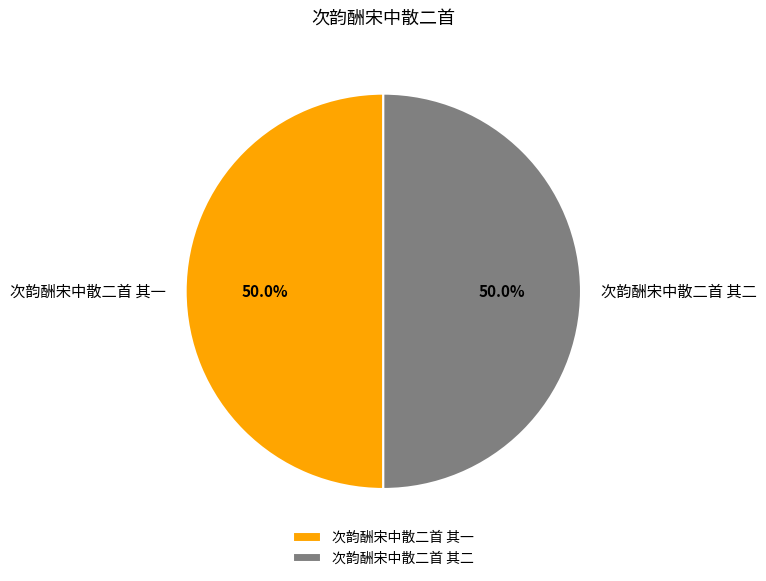

How much of the chart is everything except 次韵酬宋中散二首 其一?

50.0%